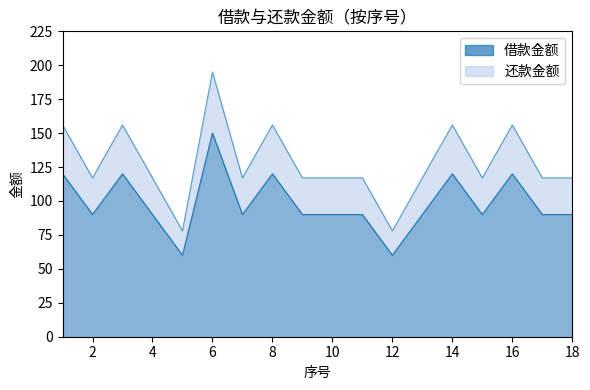

At which category does the chart reach its minimum across all series?

5